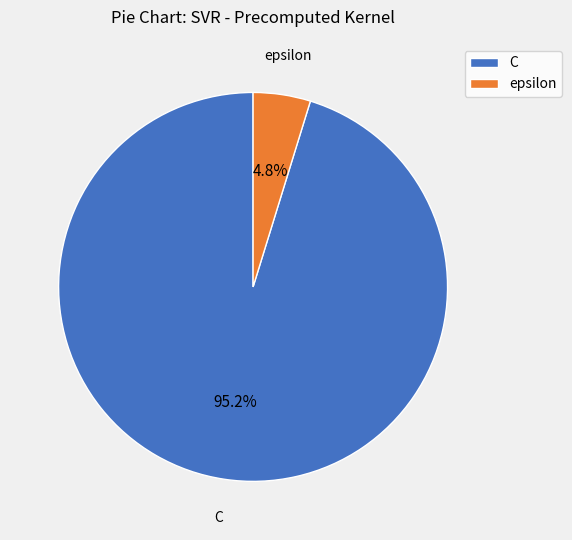

What is the majority slice?

C